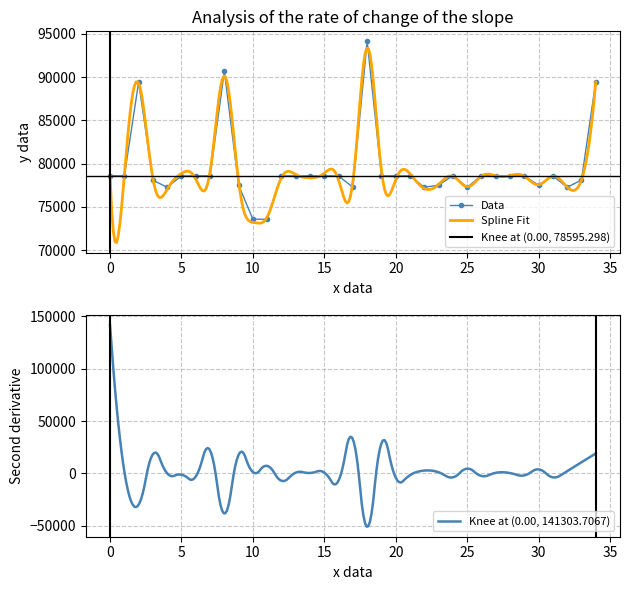

The value of Data at 30 is 77506. True or false?

True